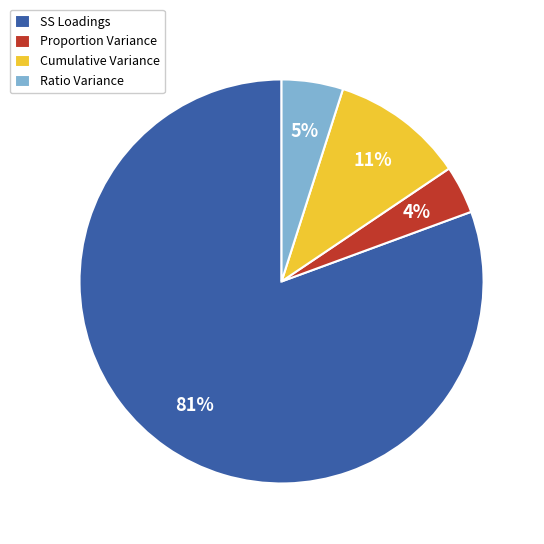

Combined, do Cumulative Variance and SS Loadings account for over 50%?

Yes